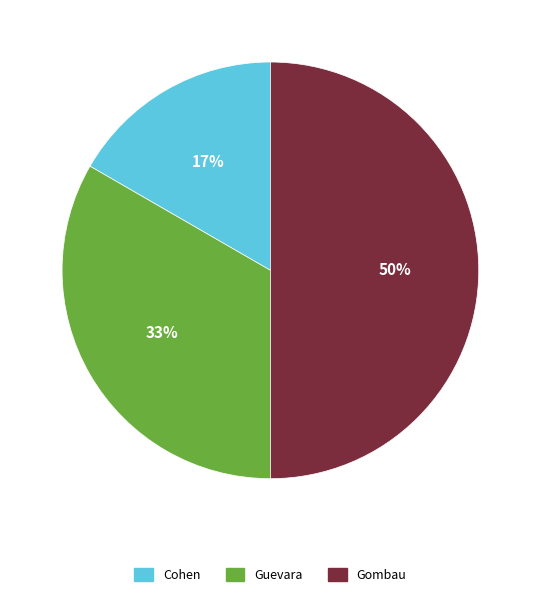

What is the ratio of the value at Cohen to the value at Gombau?

0.3